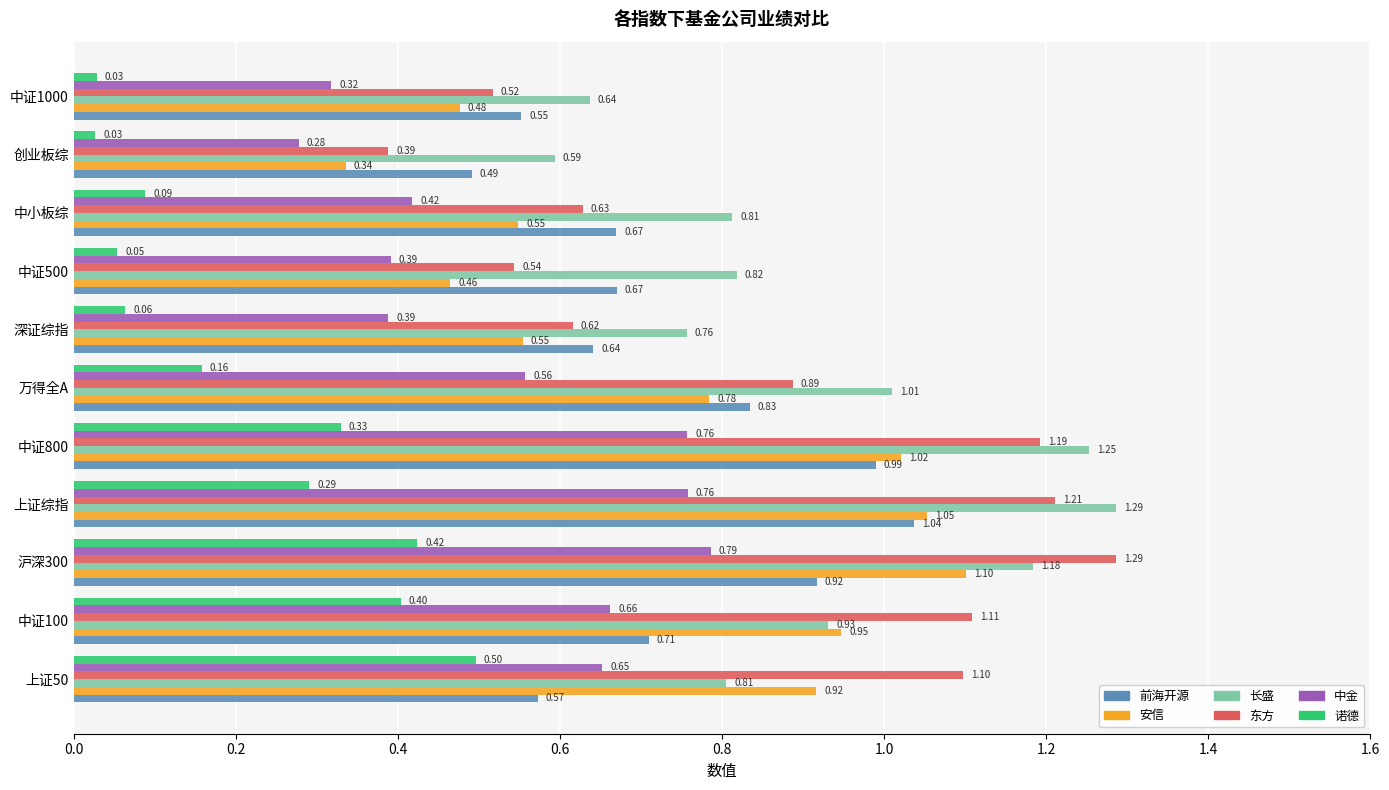

At which category is the sum across all series the highest?

沪深300